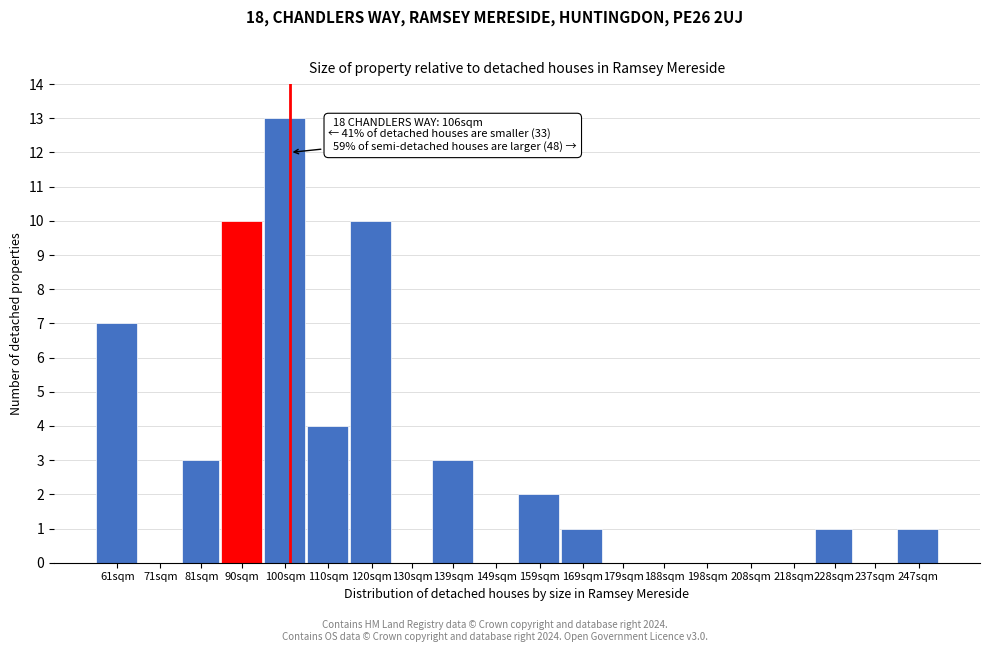

Reading left to right, extract all data points from this chart.

61sqm=7	71sqm=0	81sqm=3	90sqm=10	100sqm=13	110sqm=4	120sqm=10	130sqm=0	139sqm=3	149sqm=0	159sqm=2	169sqm=1	179sqm=0	188sqm=0	198sqm=0	208sqm=0	218sqm=0	228sqm=1	237sqm=0	247sqm=1